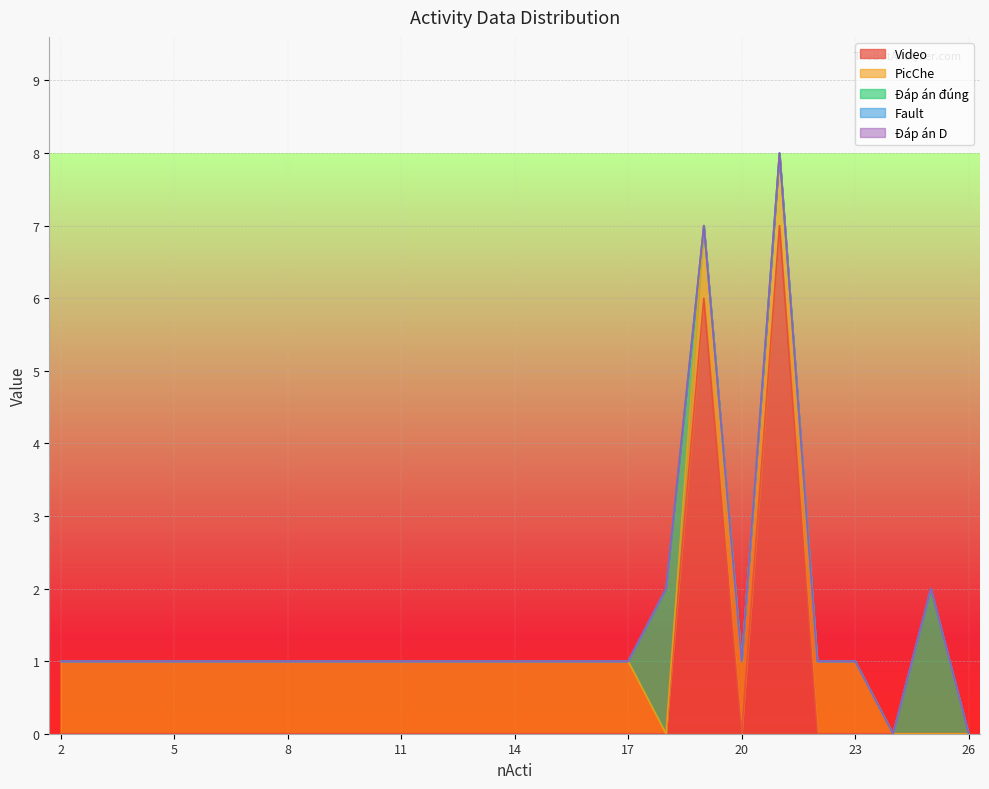

Reading left to right, list all the values displayed in this chart.

Video: 2=0	3=0	4=0	5=0	6=0	7=0	8=0	9=0	10=0	11=0	12=0	13=0	14=0	15=0	16=0	17=0	18=0	19=6	20=0	21=7	22=0	23=0	24=0	25=0	26=0
PicChe: 2=1	3=1	4=1	5=1	6=1	7=1	8=1	9=1	10=1	11=1	12=1	13=1	14=1	15=1	16=1	17=1	18=0	19=1	20=1	21=1	22=1	23=1	24=0	25=0	26=0
Đáp án đúng: 2=0	3=0	4=0	5=0	6=0	7=0	8=0	9=0	10=0	11=0	12=0	13=0	14=0	15=0	16=0	17=0	18=2	19=0	20=0	21=0	22=0	23=0	24=0	25=2	26=0
Fault: 2=0	3=0	4=0	5=0	6=0	7=0	8=0	9=0	10=0	11=0	12=0	13=0	14=0	15=0	16=0	17=0	18=0	19=0	20=0	21=0	22=0	23=0	24=0	25=0	26=0
Đáp án D: 2=0	3=0	4=0	5=0	6=0	7=0	8=0	9=0	10=0	11=0	12=0	13=0	14=0	15=0	16=0	17=0	18=0	19=0	20=0	21=0	22=0	23=0	24=0	25=0	26=0